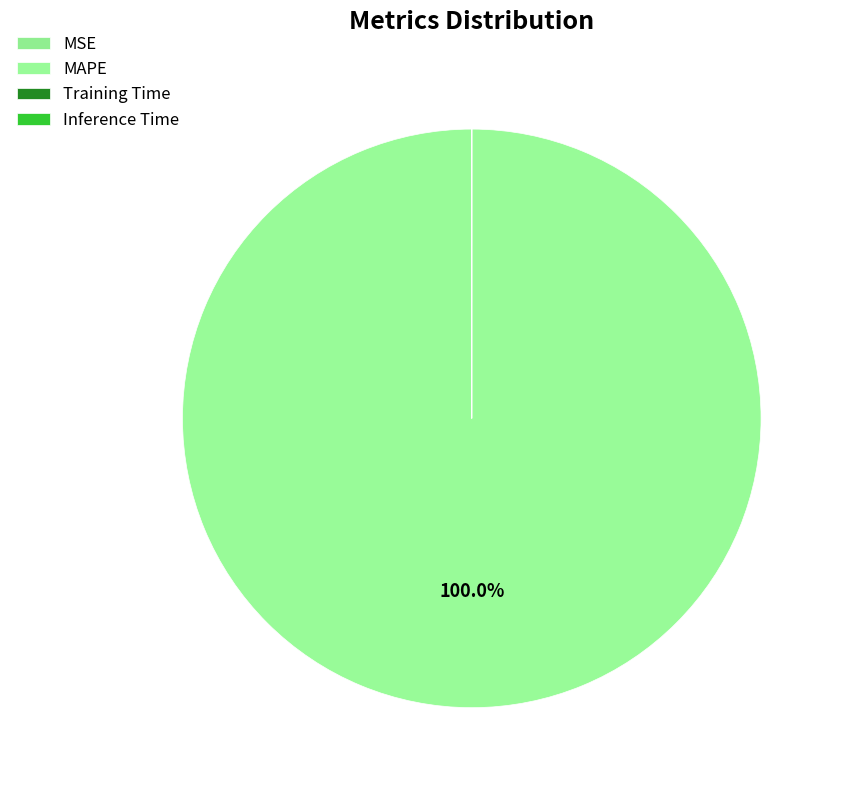

Which slice represents more than half of the pie?

MAPE